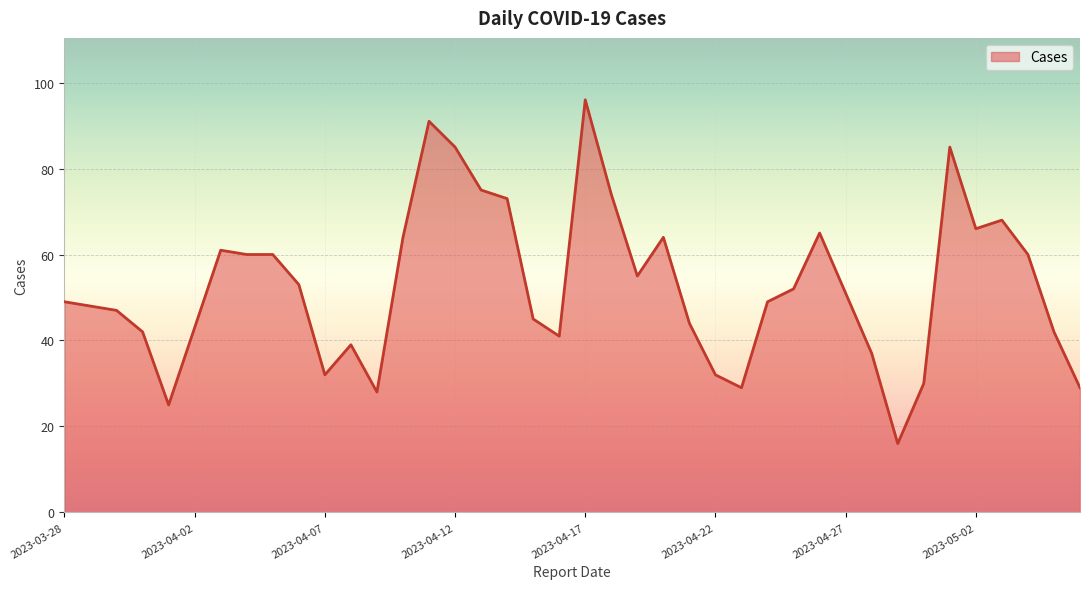

What is the difference between the maximum and minimum values?

80